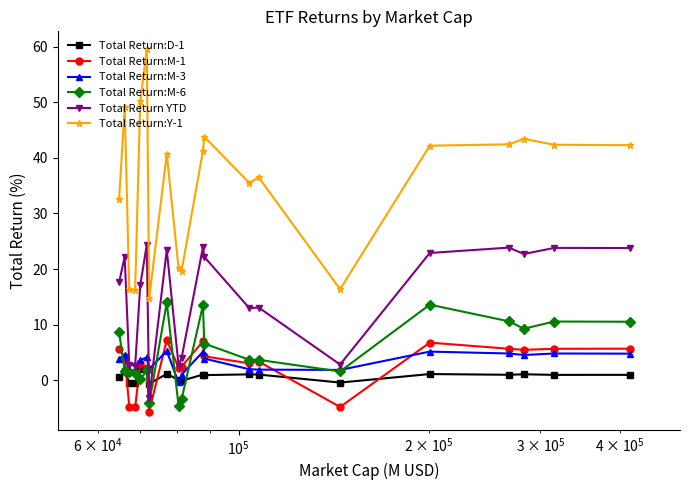

Which series has the largest range (max minus min)?

Total Return:Y-1